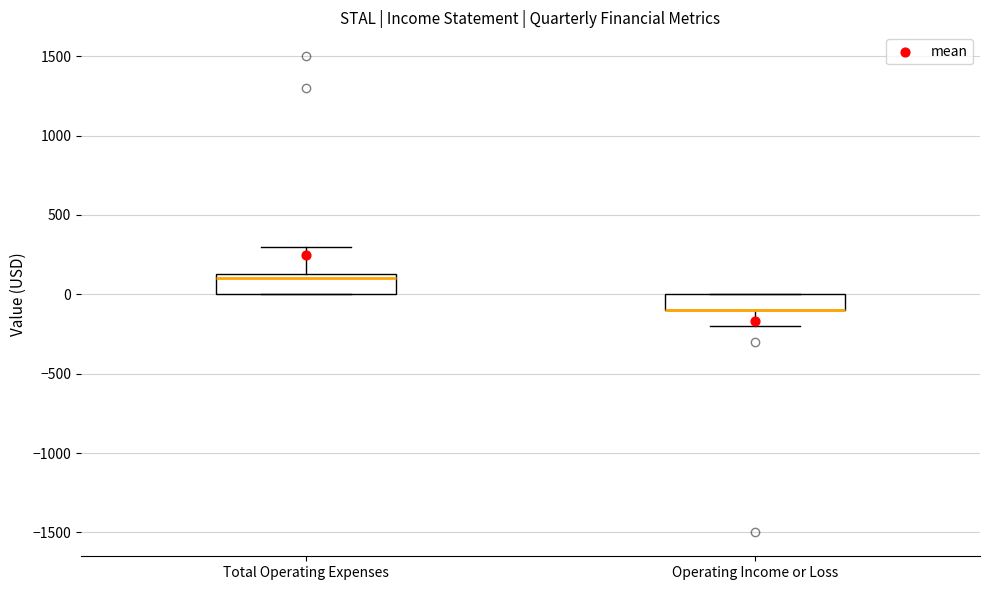

Reading left to right, read every box against the y-axis: the position of its median line, the range the box covers, and the ends of its whiskers. The values are not printed on the chart, so give them approximately, as read against the axis.

Total Operating Expenses: median 100, box 0 to 150, whiskers 0 to 300
Operating Income or Loss: median -100 (drawn on the box's lower edge), box -100 to 0, whiskers -200 to 0